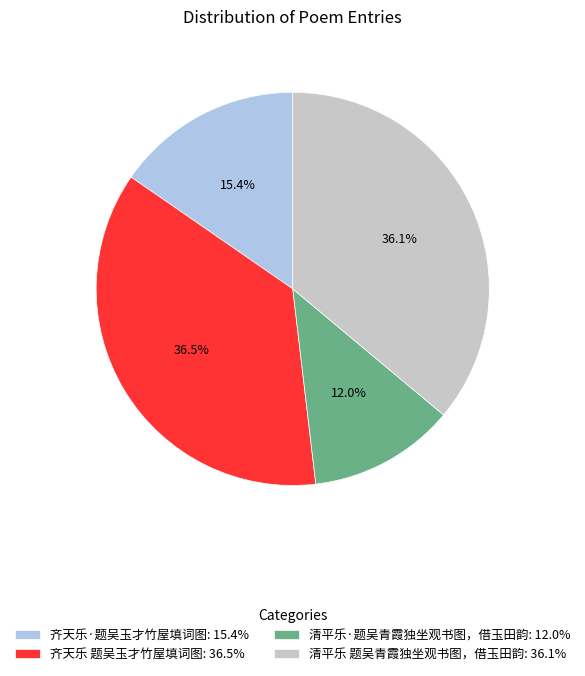

Which has a higher value, 清平乐·题吴青霞独坐观书图，借玉田韵 or 齐天乐·题吴玉才竹屋填词图?

齐天乐·题吴玉才竹屋填词图